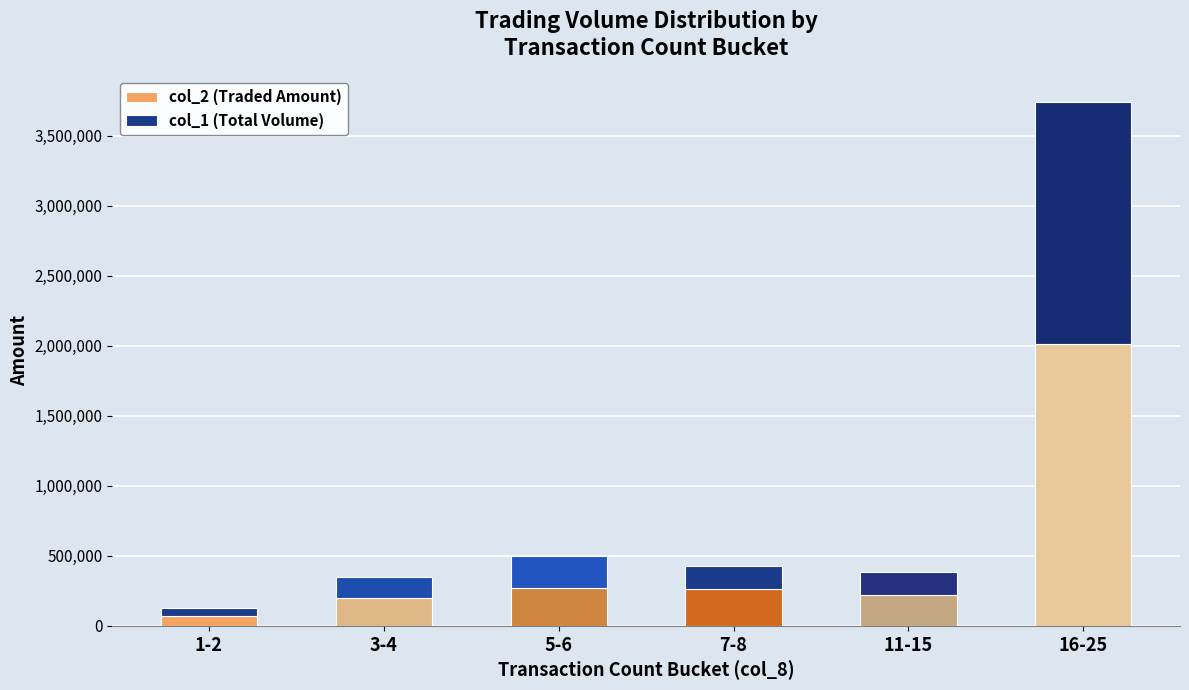

What is the sum of all col_2 (Traded Amount) values?

3032240